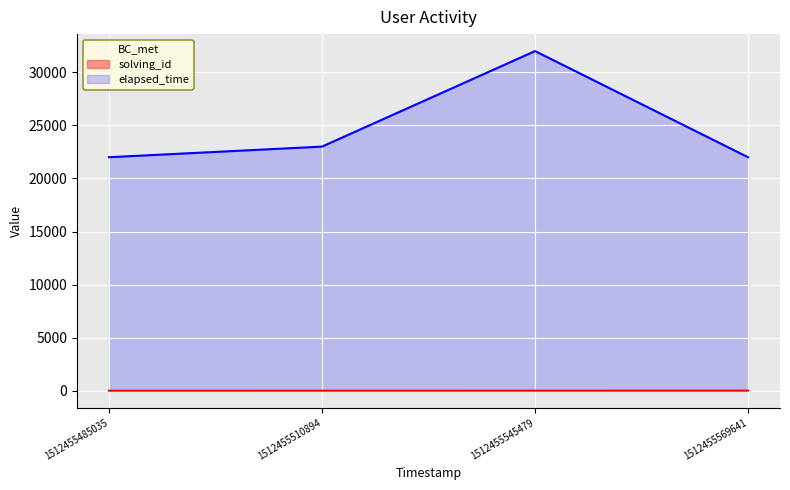

True or false: solving_id and elapsed_time intersect in this chart.

False